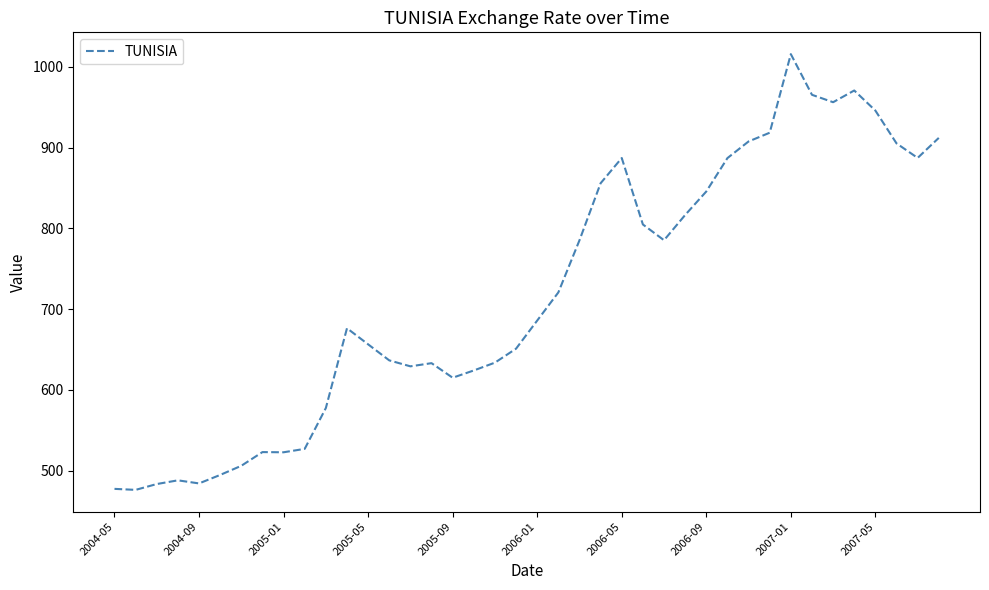

What is the difference between the maximum and minimum values?

539.7